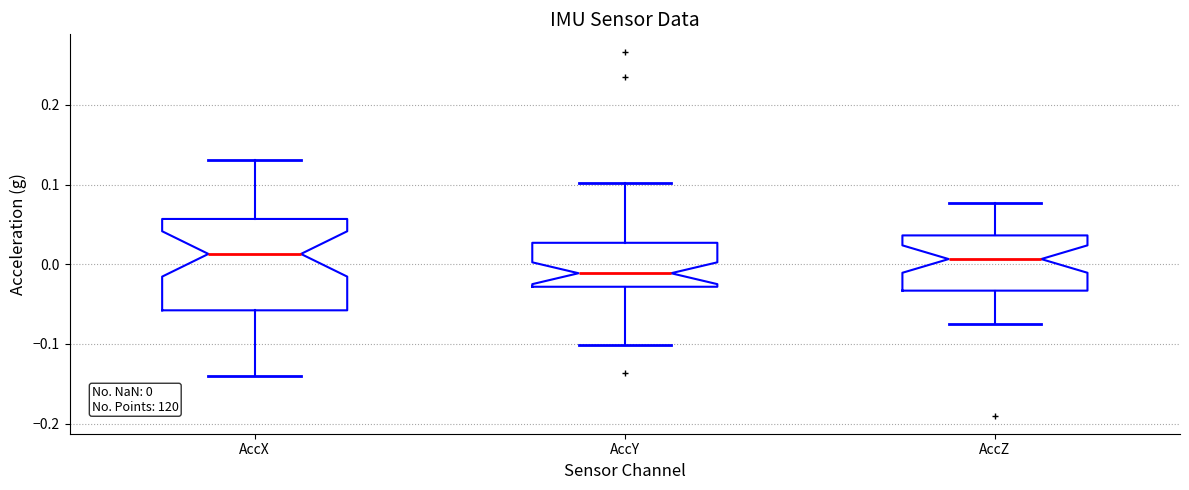

Which box is the tallest, from its lower edge to its upper edge?

AccX